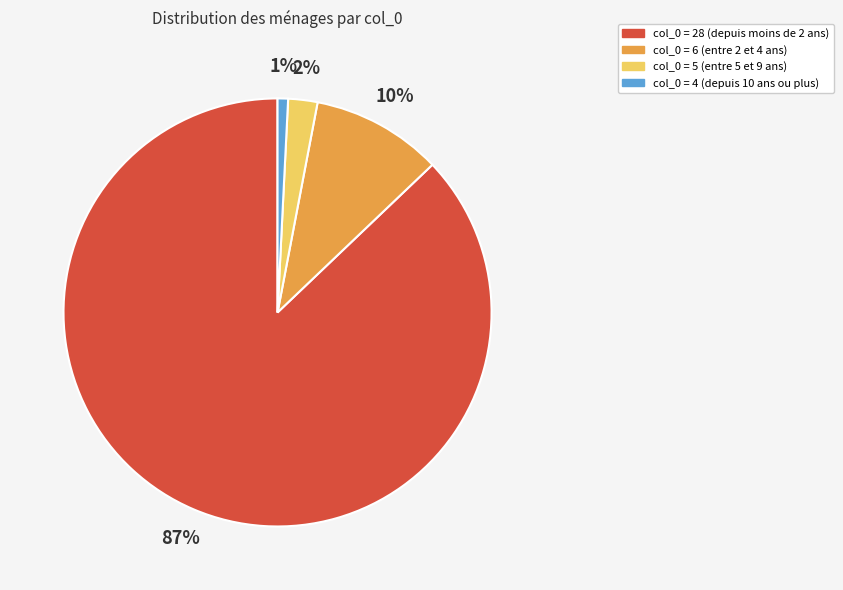

To the nearest percent, what is the difference between the largest and smallest slice percentages?

86%